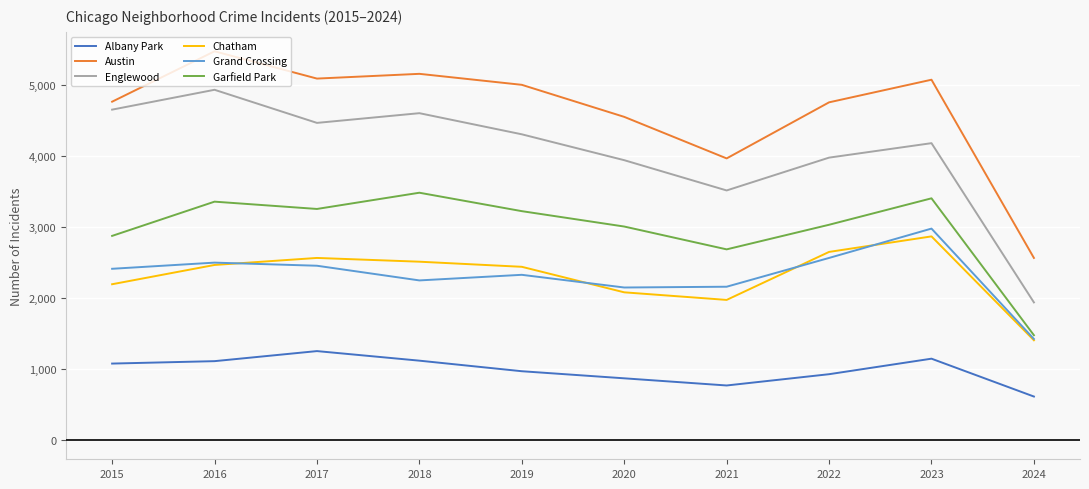

Read the Chatham value at 2024.

1405